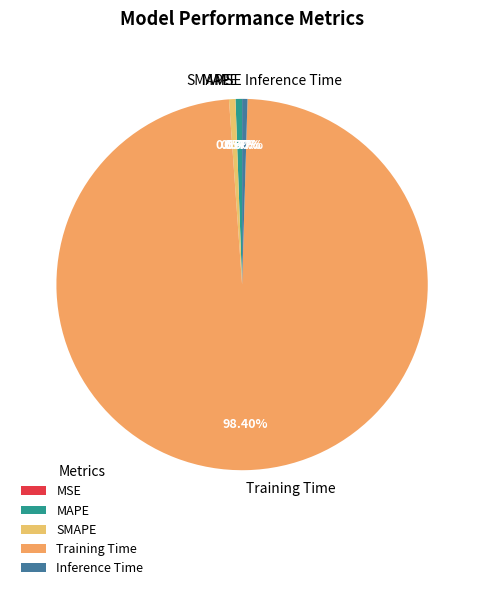

Is there a majority slice in this chart?

Yes